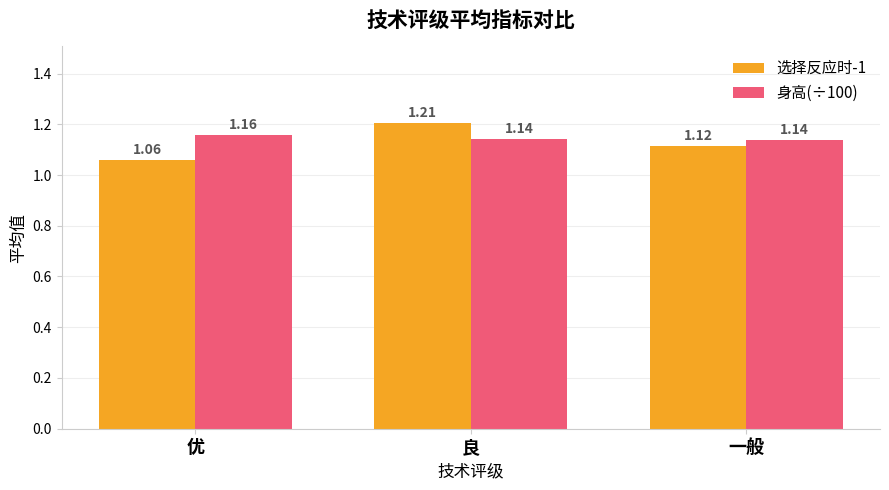

What are all the series names shown in the legend?

选择反应时-1, 身高(÷100)